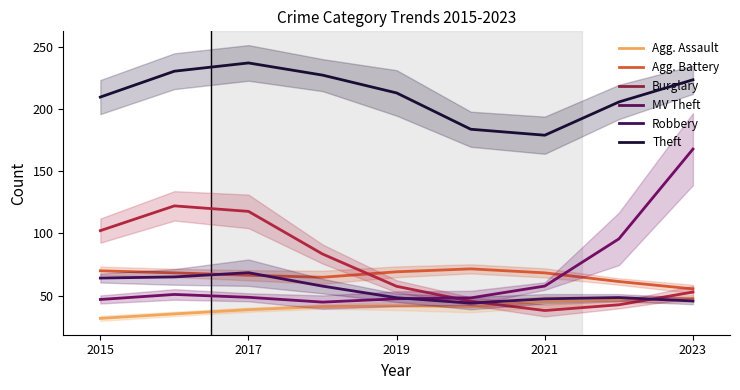

True or false: Theft and Agg. Battery cross at least once.

False